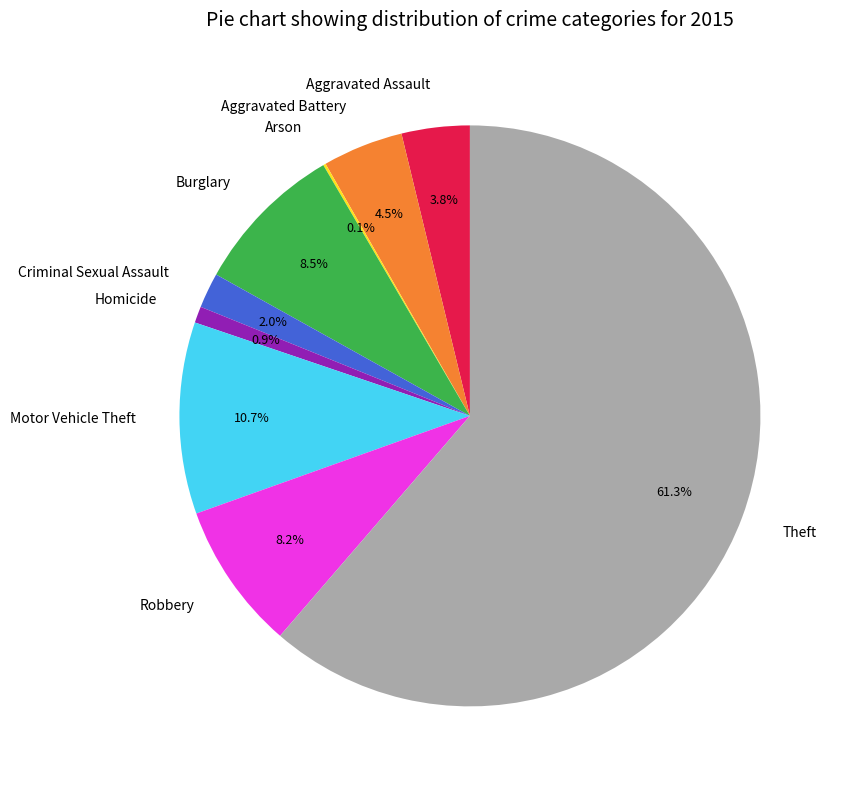

Combined, do Motor Vehicle Theft and Theft account for over 50%?

Yes